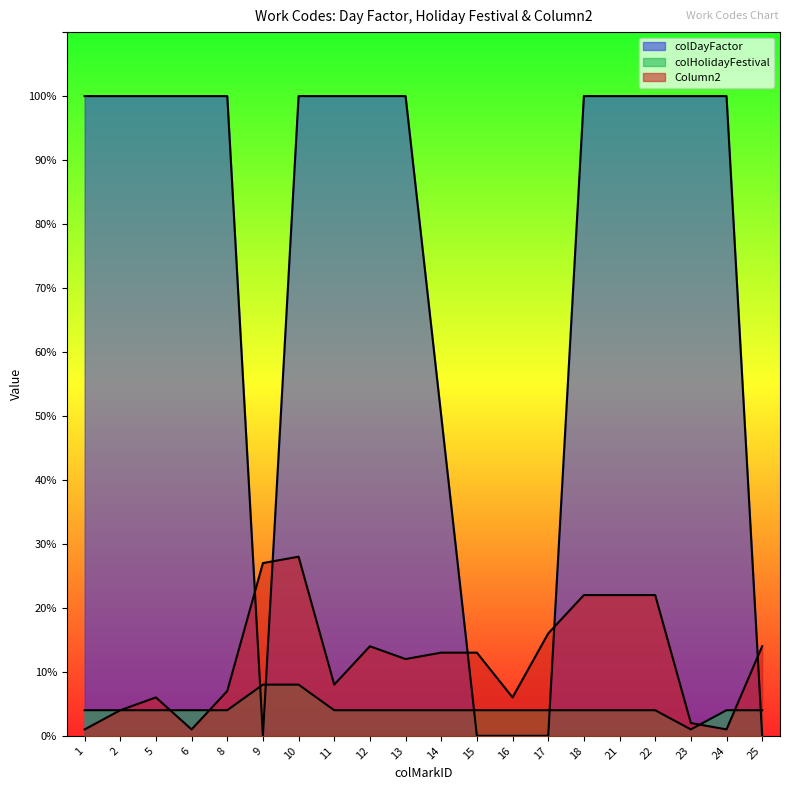

True or false: colHolidayFestival has more than 0 interior local peaks.

False